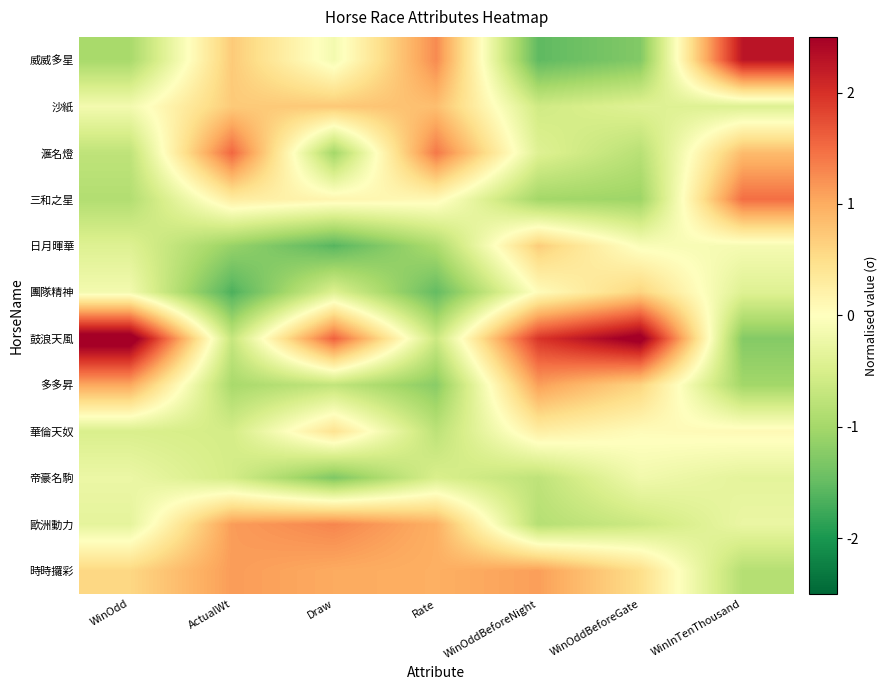

What is the spread (max minus min) of values at ActualWt?

3.2